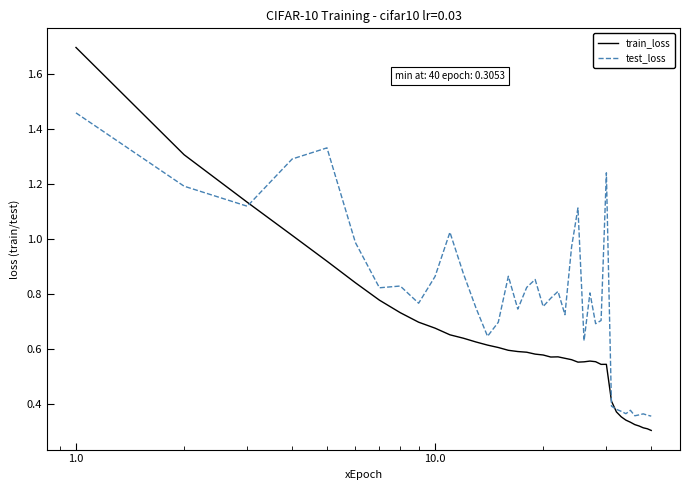

Which series has the largest range (max minus min)?

train_loss